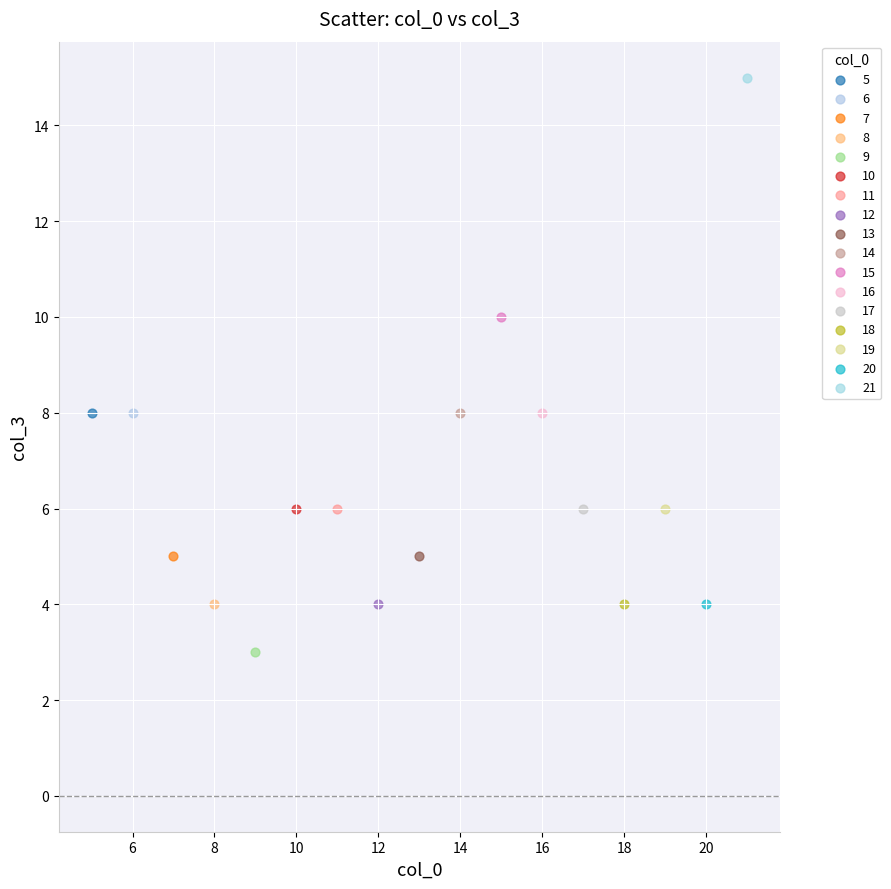

What are all the series names shown in the legend?

5, 6, 7, 8, 9, 10, 11, 12, 13, 14, 15, 16, 17, 18, 19, 20, 21